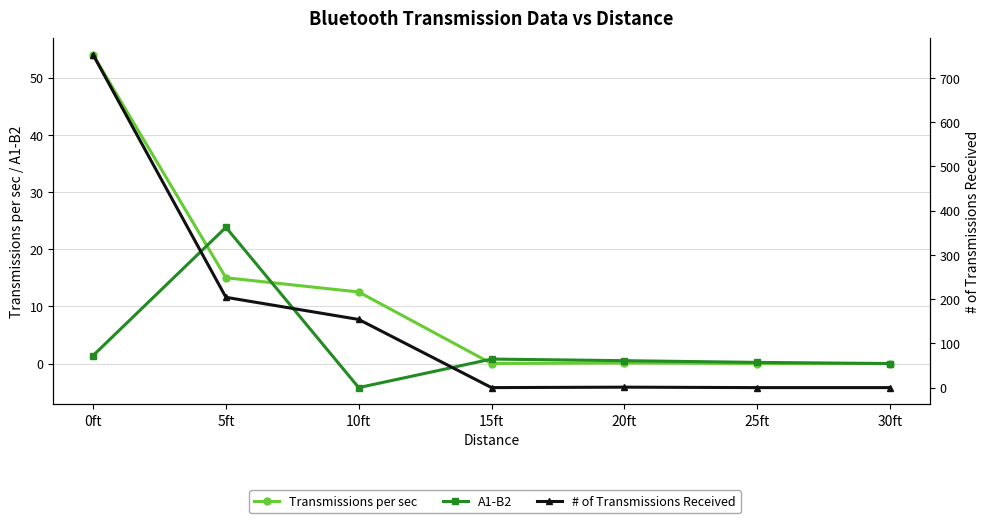

How many intersections are there between A1-B2 and Transmissions per sec?

3